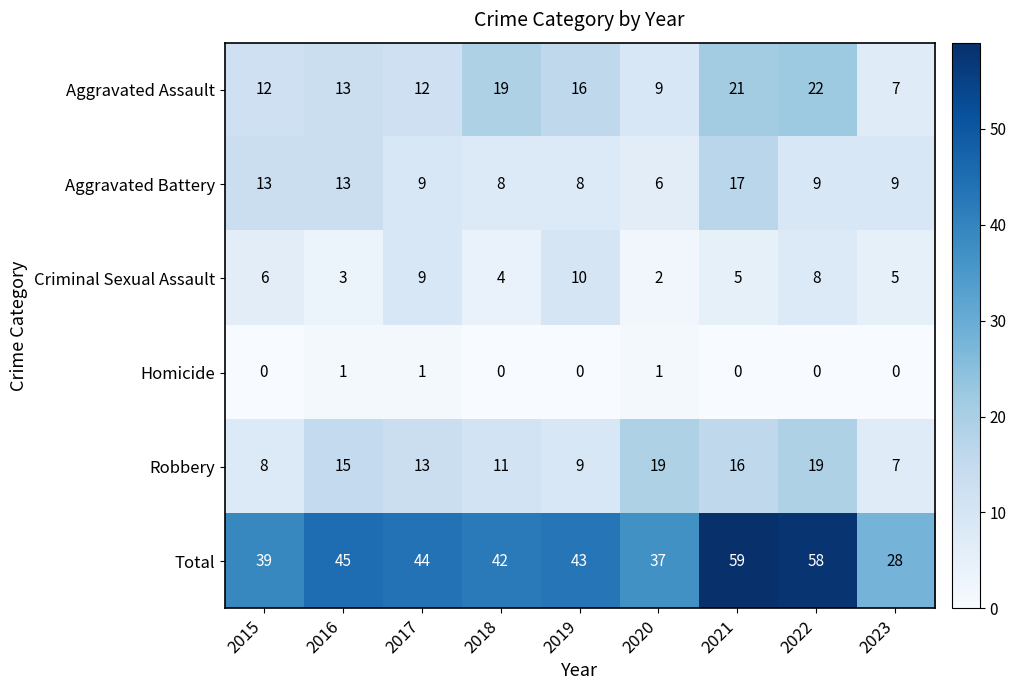

The value of Aggravated Battery at 2016 is 13. True or false?

True